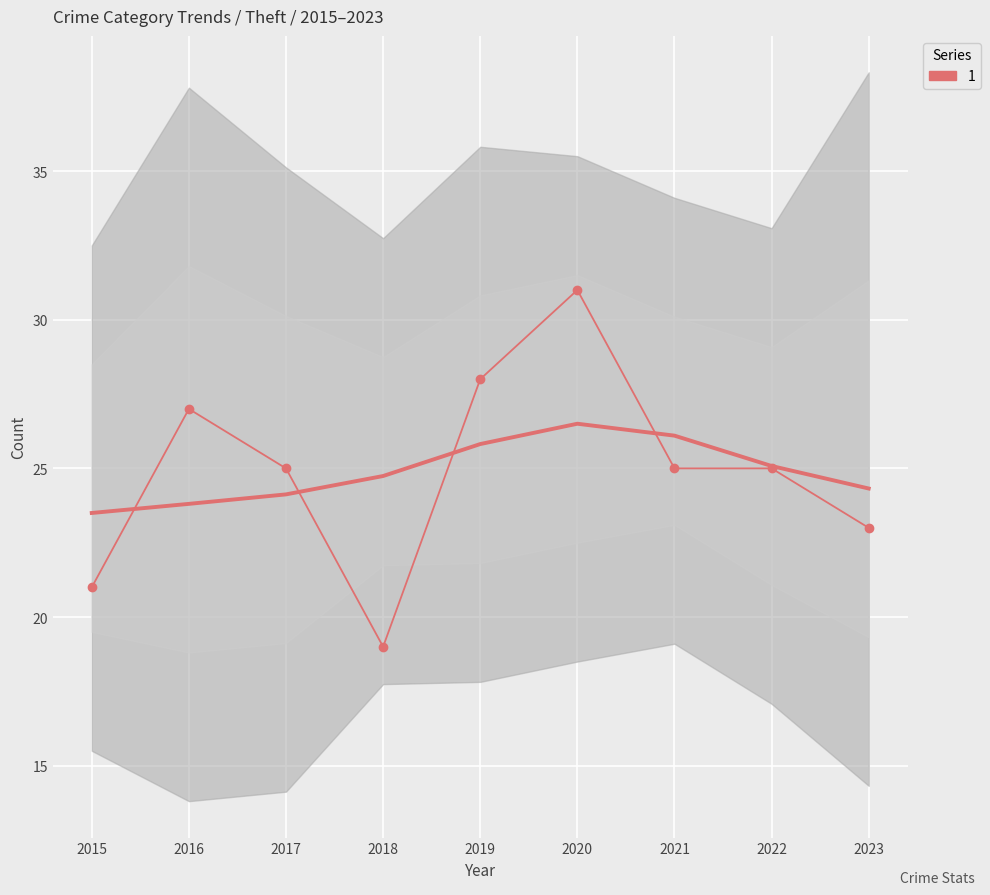

What is the value of the 9th point from the left?

23